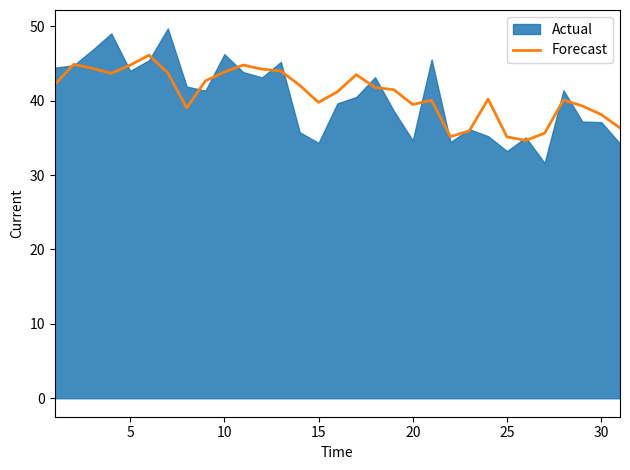

What is the maximum value for Forecast?

46.1